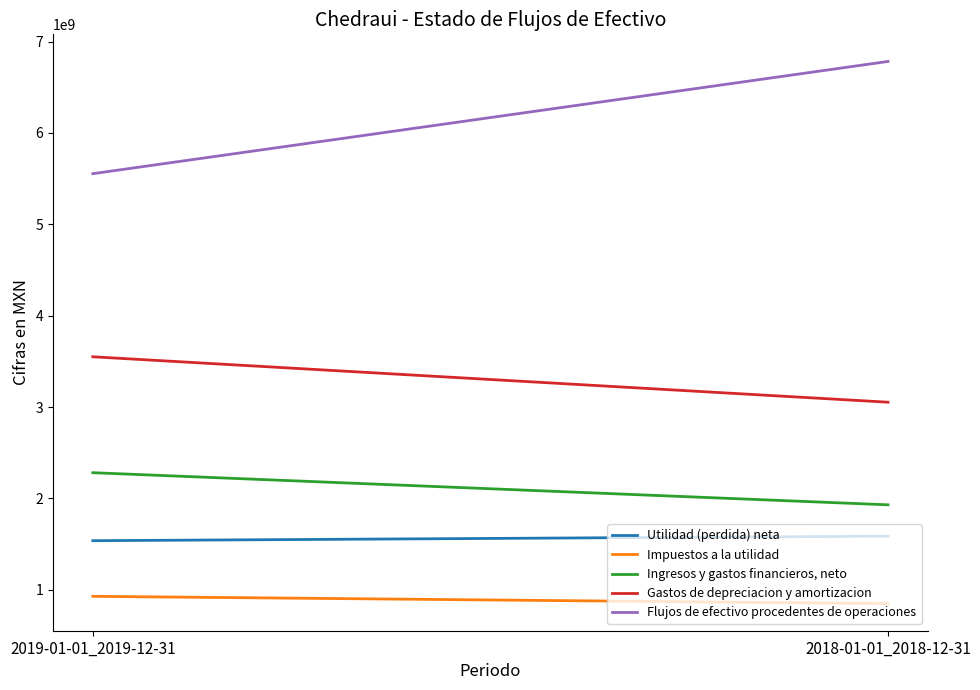

What is the average value of the Ingresos y gastos financieros, neto series?

2105435000